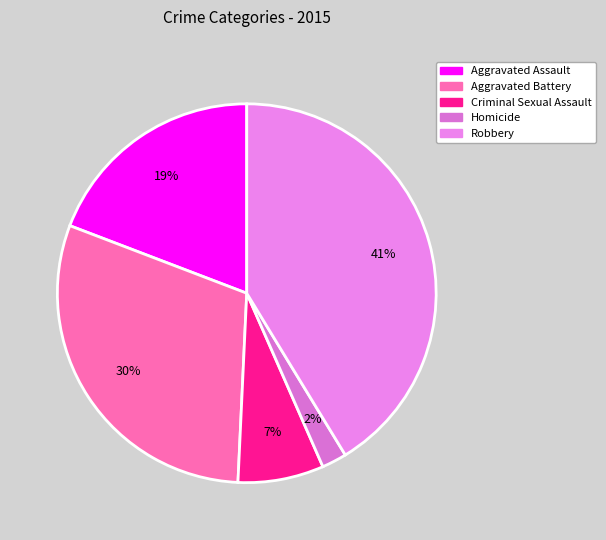

What percentage is the Robbery slice, to the nearest percent?

41%